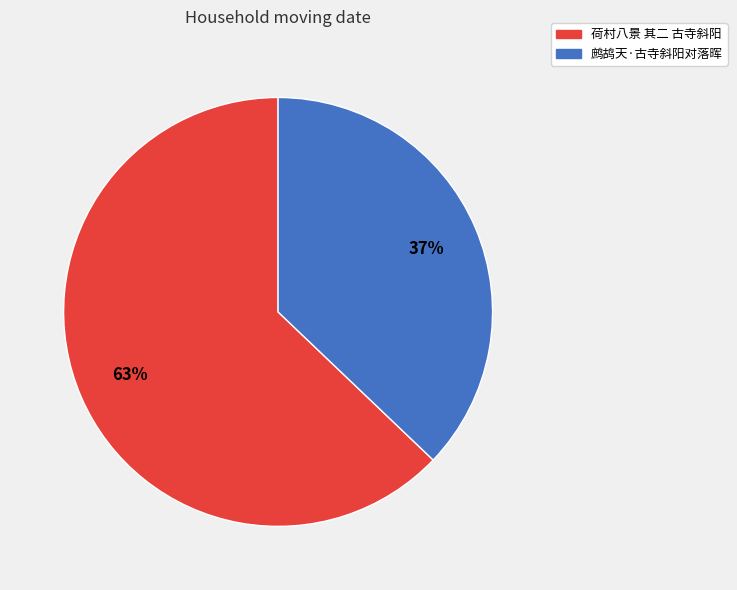

To the nearest percent, what is the combined percentage of 鹧鸪天·古寺斜阳对落晖 and 荷村八景 其二 古寺斜阳?

100%